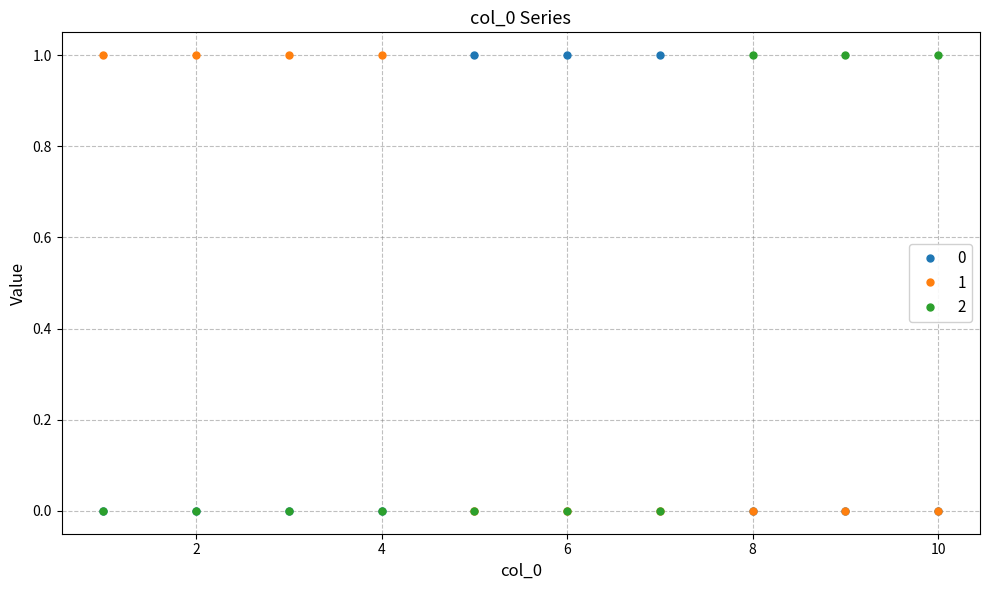

How many series are shown in this chart?

3